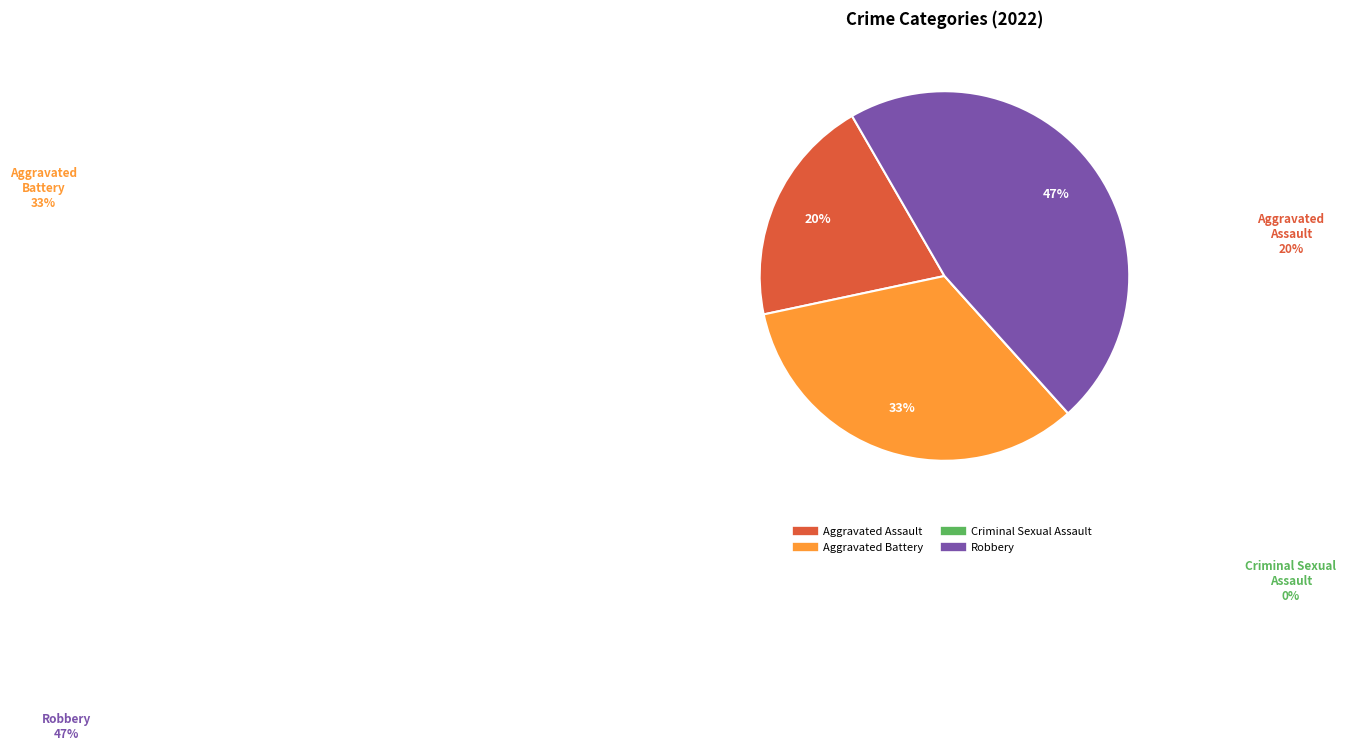

Does Aggravated Assault account for over 50% of the chart?

No